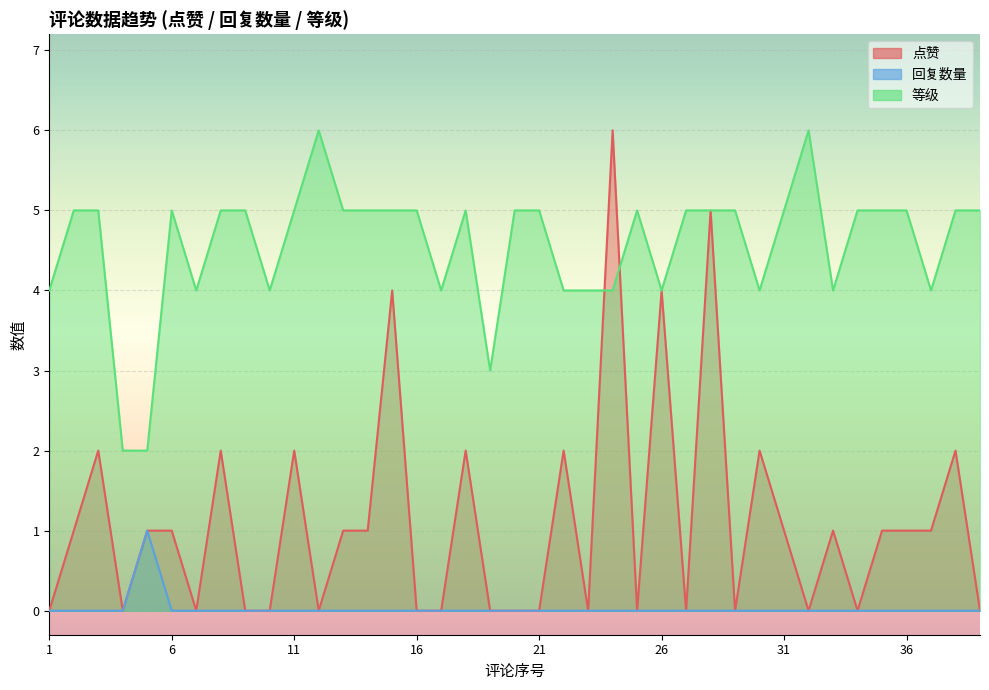

True or false: 等级 and 点赞 cross at least once.

True